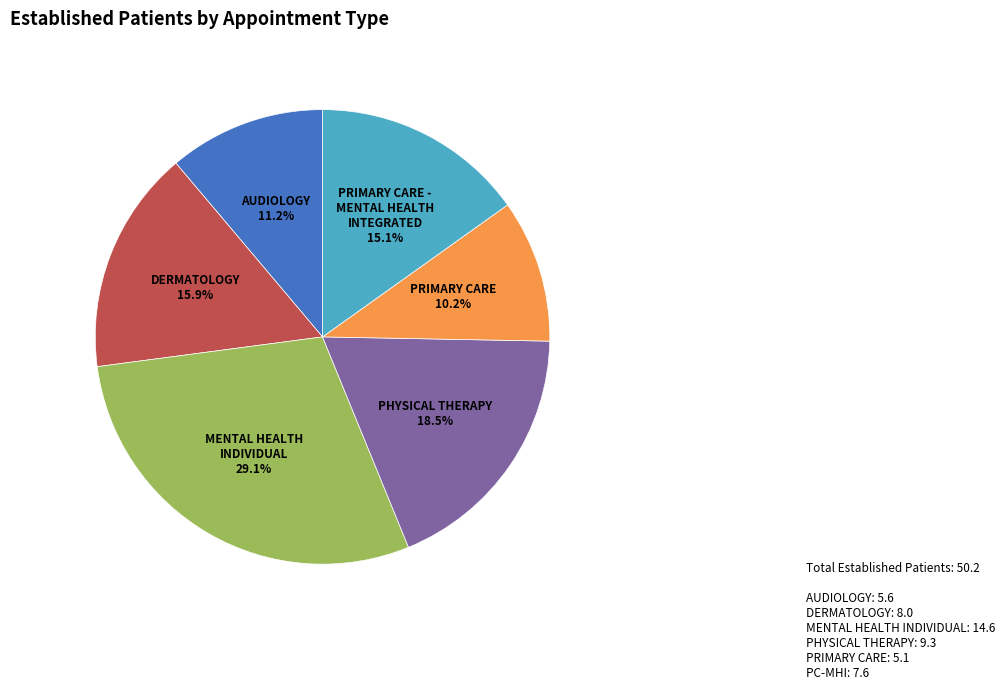

The MENTAL HEALTH INDIVIDUAL slice represents 40% of the pie. True or false?

False